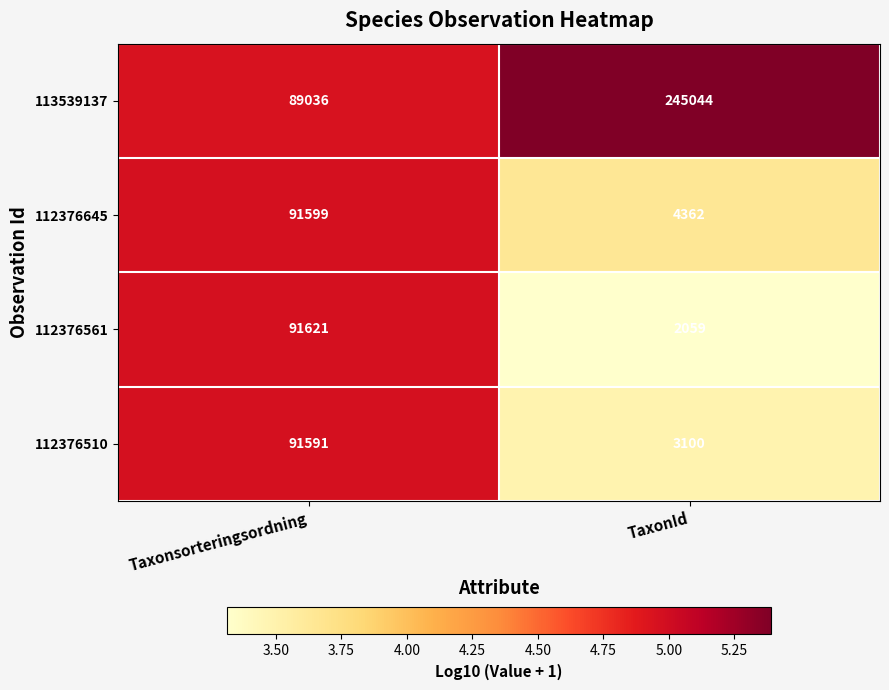

Reading left to right, transcribe all the data shown in this chart.

113539137: Taxonsorteringsordning=89036	TaxonId=245044
112376645: Taxonsorteringsordning=91599	TaxonId=4362
112376561: Taxonsorteringsordning=91621	TaxonId=2059
112376510: Taxonsorteringsordning=91591	TaxonId=3100